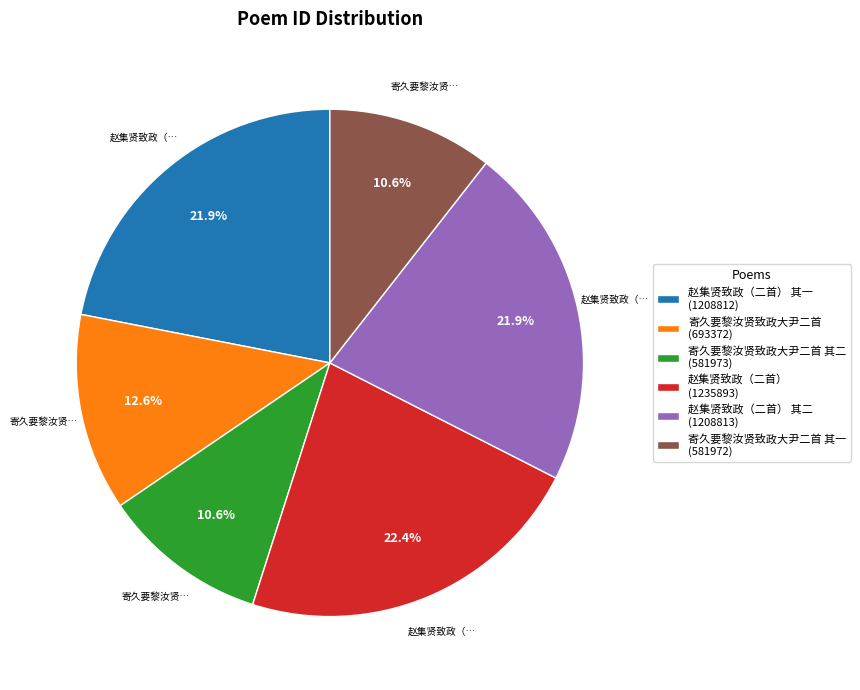

What portion of the pie excludes 赵集贤致政（二首） 其一 (1208812)?

78.1%